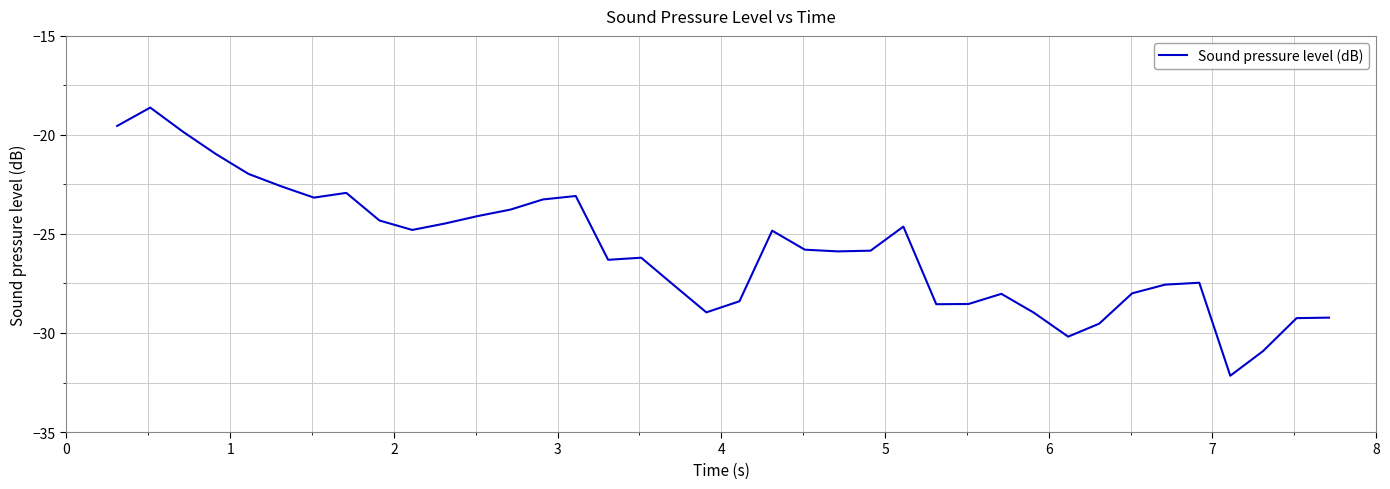

What is the smallest value displayed?

-32.2